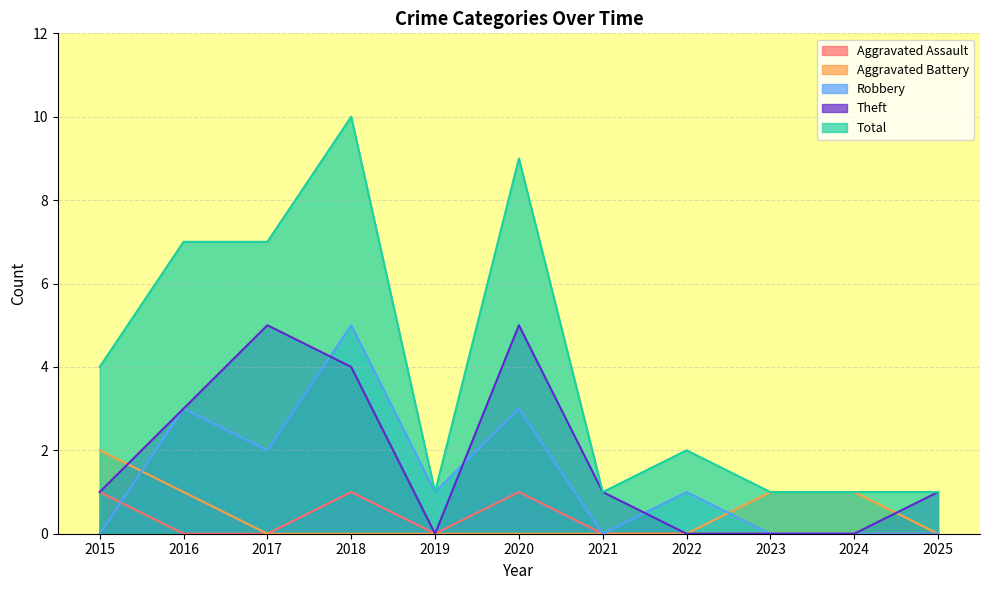

What are all the series names shown in the legend?

Aggravated Assault, Aggravated Battery, Robbery, Theft, Total